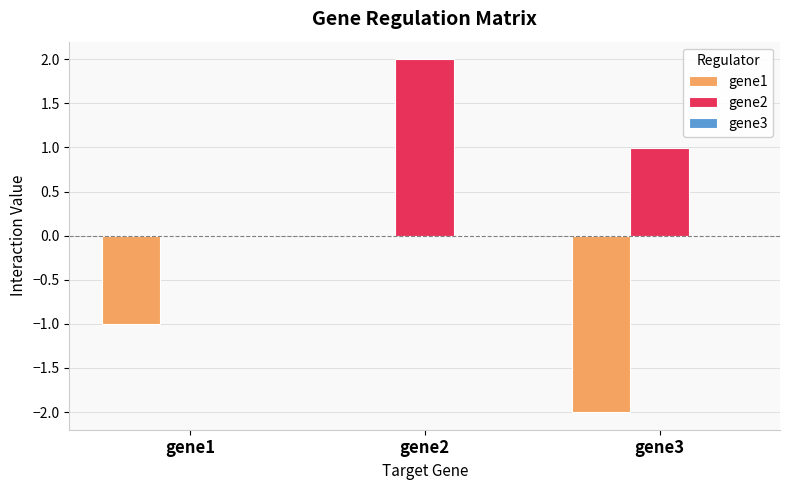

Which series changed the most between gene2 and gene3?

gene1